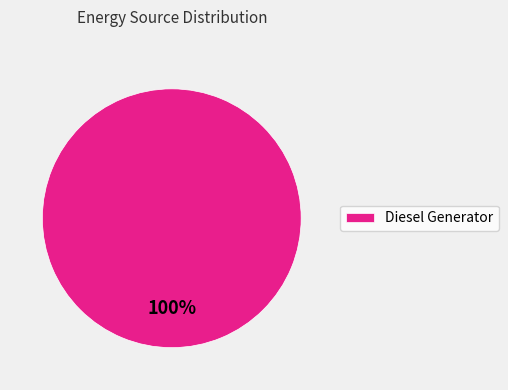

The Diesel Generator slice represents 91% of the pie. True or false?

False